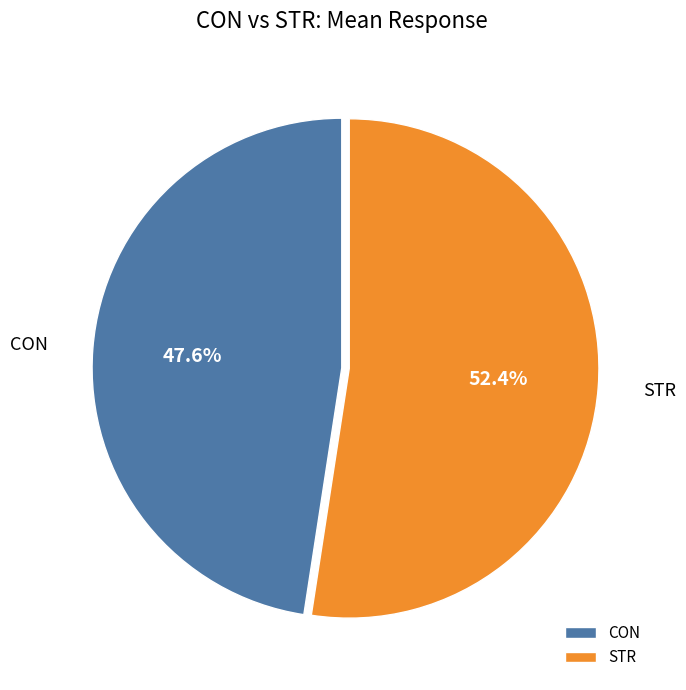

To the nearest percent, what is the combined percentage of STR and CON?

100%